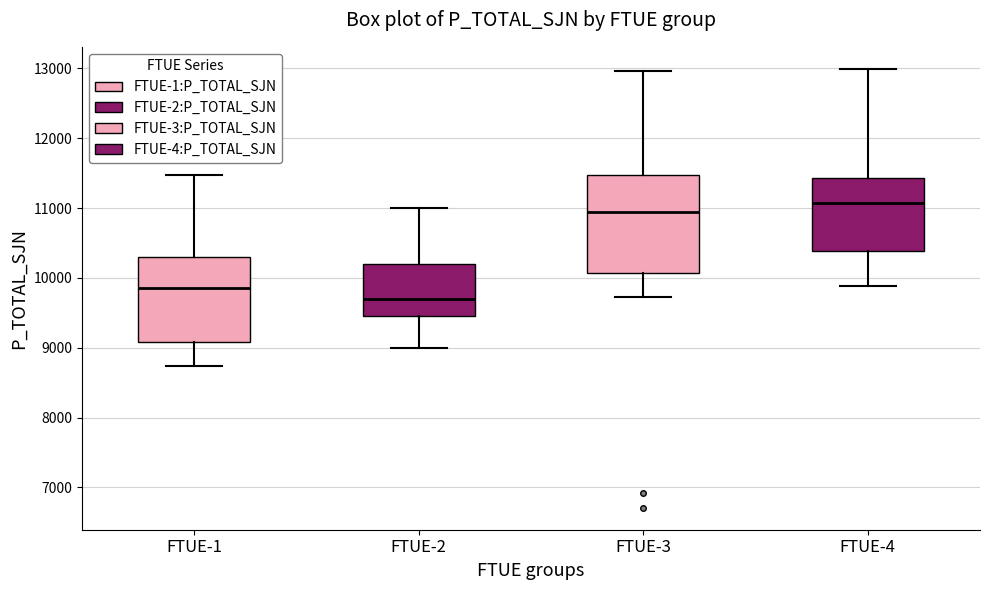

Reading left to right, read every box against the y-axis: the position of its median line, the range the box covers, and the ends of its whiskers. The values are not printed on the chart, so give them approximately, as read against the axis.

FTUE-1: median 9900, box 9100 to 10300, whiskers 8700 to 11500
FTUE-2: median 9700, box 9500 to 10200, whiskers 9000 to 11000
FTUE-3: median 10900, box 10100 to 11500, whiskers 9700 to 13000
FTUE-4: median 11100, box 10400 to 11400, whiskers 9900 to 13000